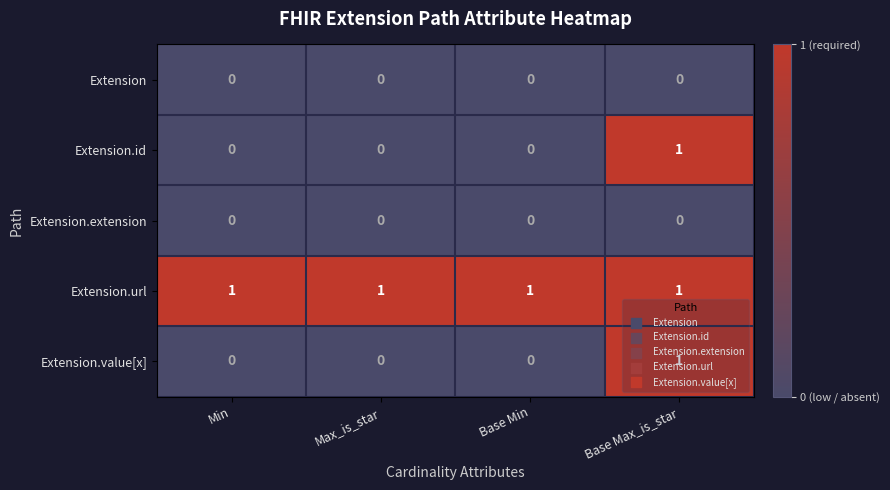

What is the spread (max minus min) of values at Base Min?

1